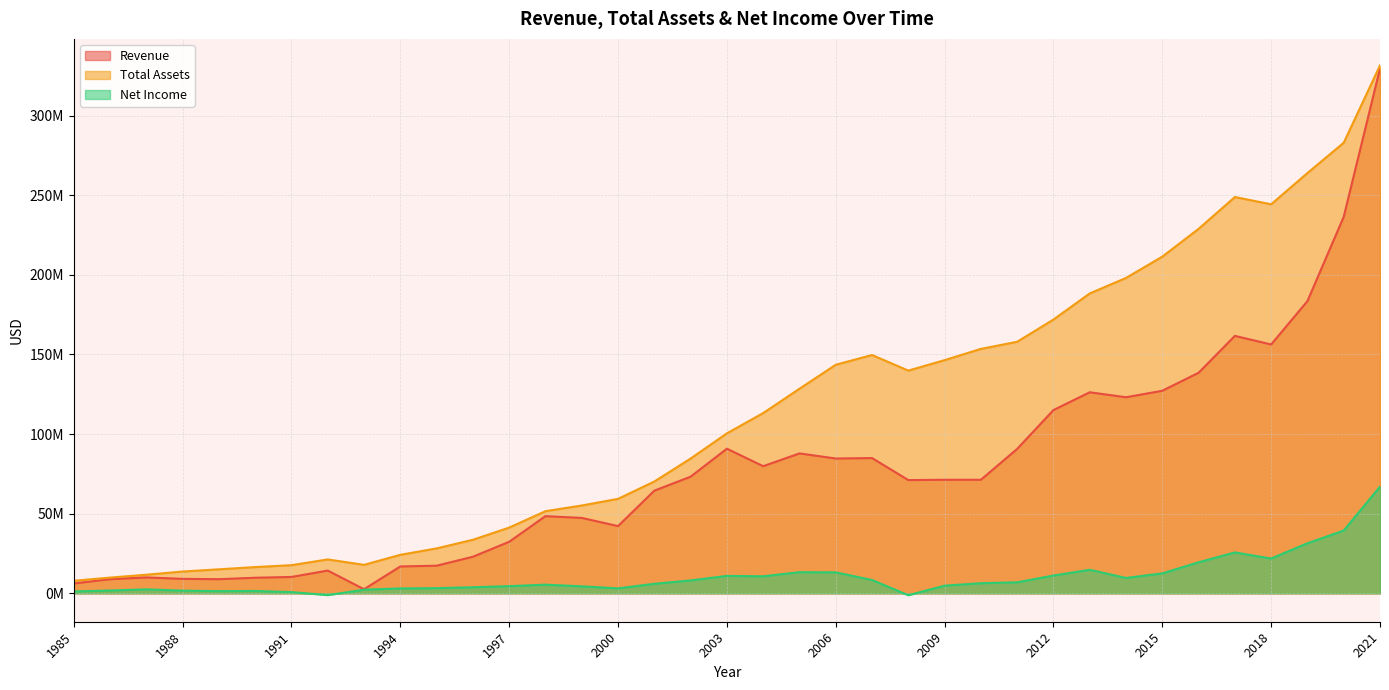

What is the difference between the maximum and second lowest values in the Revenue series?

323298000